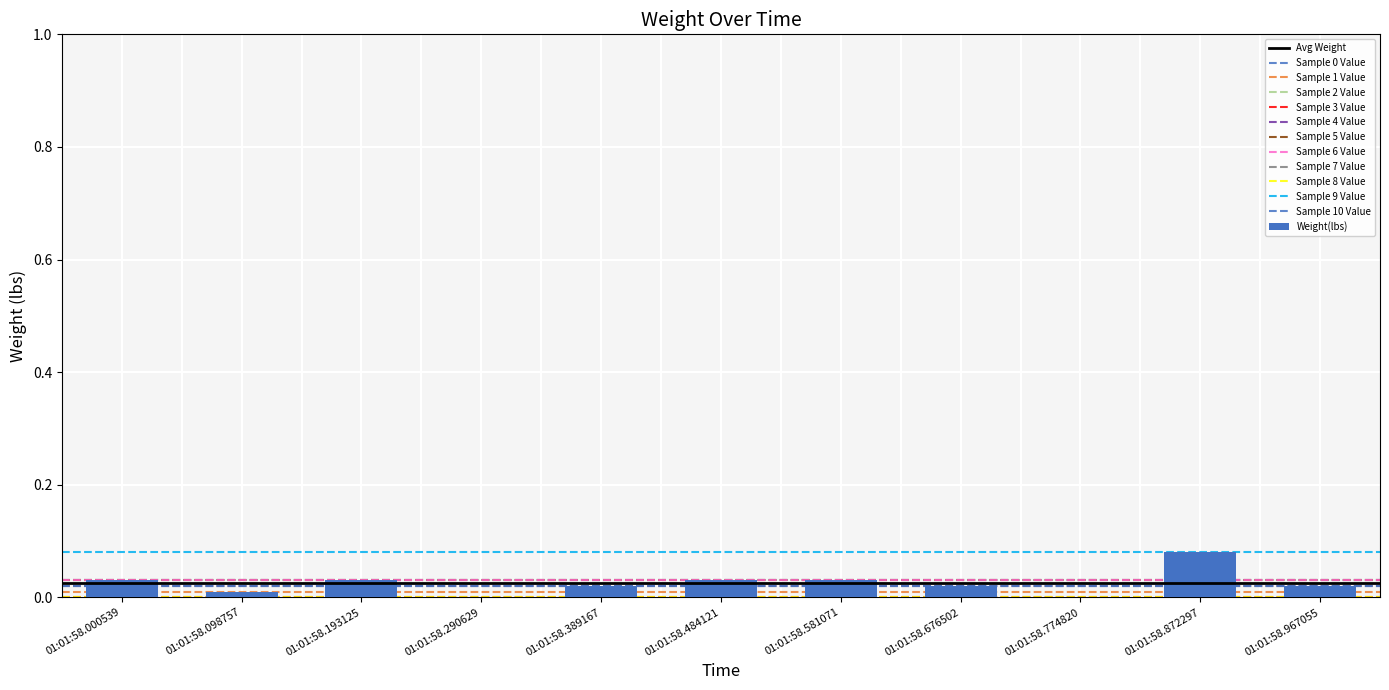

What is the change in value from 01:01:58.676502 to 01:01:58.872297?

+0.1